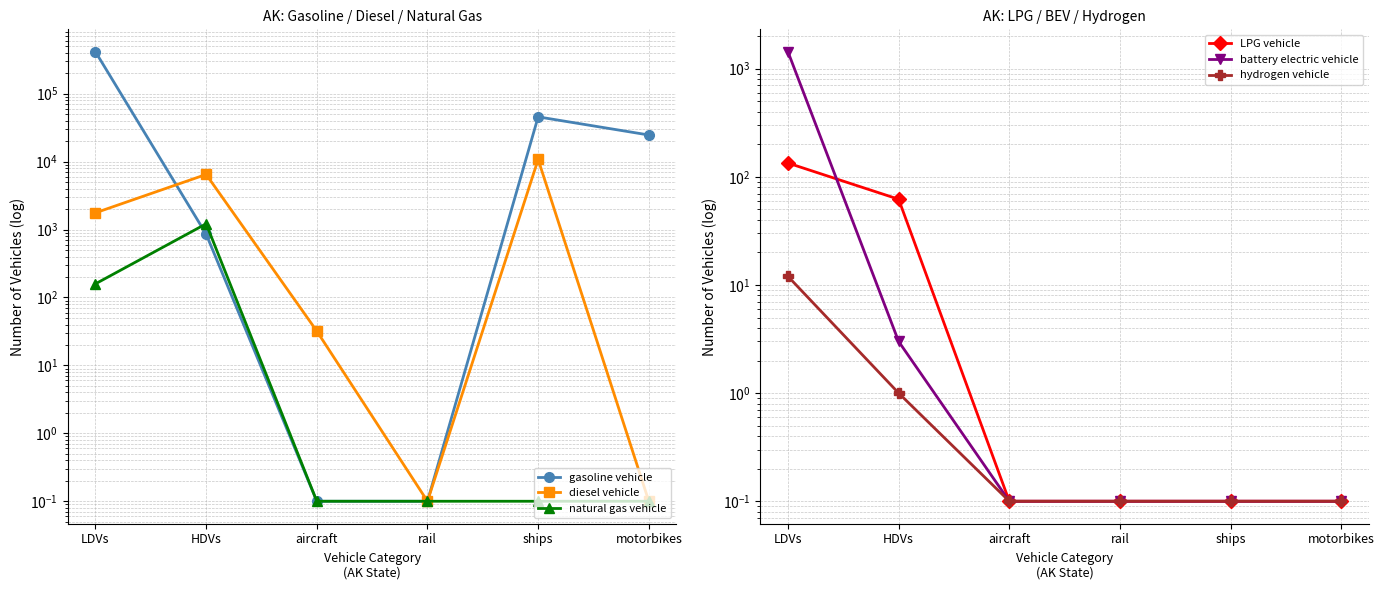

Rank the series at motorbikes from lowest to highest value.

diesel vehicle, natural gas vehicle, LPG vehicle, battery electric vehicle, hydrogen vehicle, gasoline vehicle